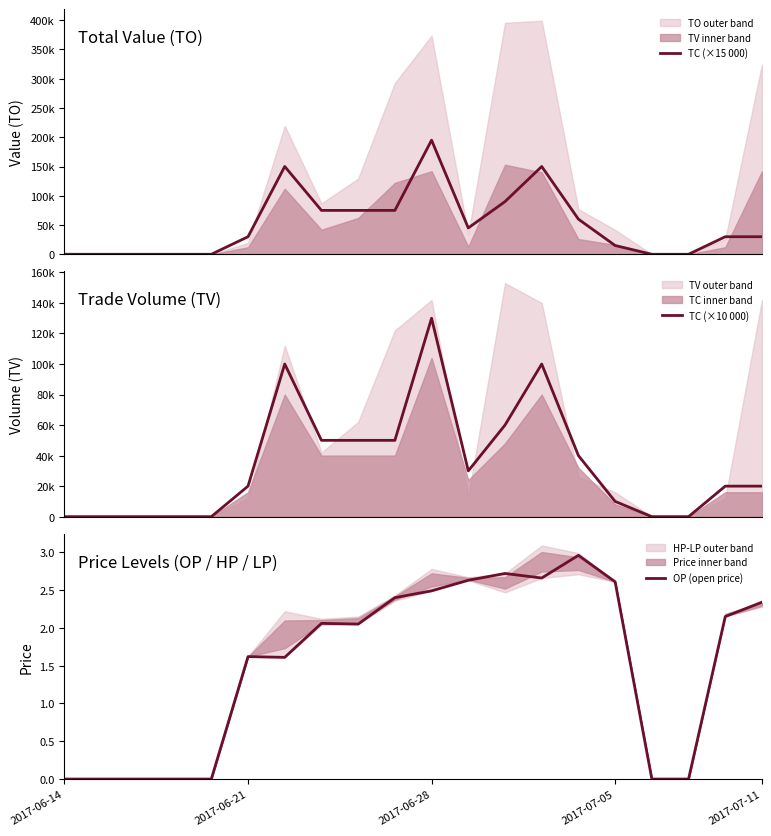

Reading left to right, what are all the values shown in this chart?

TC (×15 000): 0.0	0.0	0.0	0.0	0.0	30000.0	150000.0	75000.0	75000.0	75000.0	195000.0	45000.0	90000.0	150000.0	60000.0	15000.0	0.0	0.0	30000.0	30000.0
TC (×10 000): 0.0	0.0	0.0	0.0	0.0	20000.0	100000.0	50000.0	50000.0	50000.0	130000.0	30000.0	60000.0	100000.0	40000.0	10000.0	0.0	0.0	20000.0	20000.0
OP (open price): 0.0	0.0	0.0	0.0	0.0	1.6	1.6	2.1	2.0	2.4	2.5	2.6	2.7	2.7	3.0	2.6	0.0	0.0	2.1	2.3